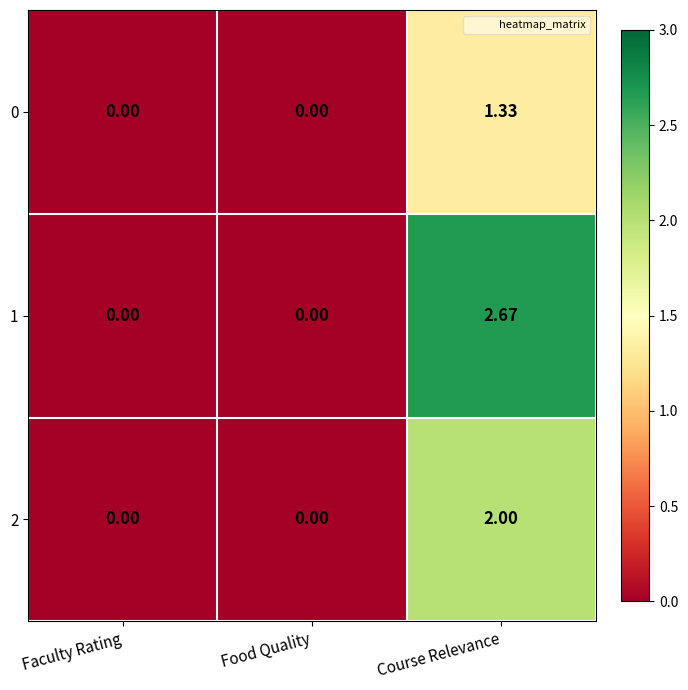

At which category is the sum across all series the highest?

Course Relevance